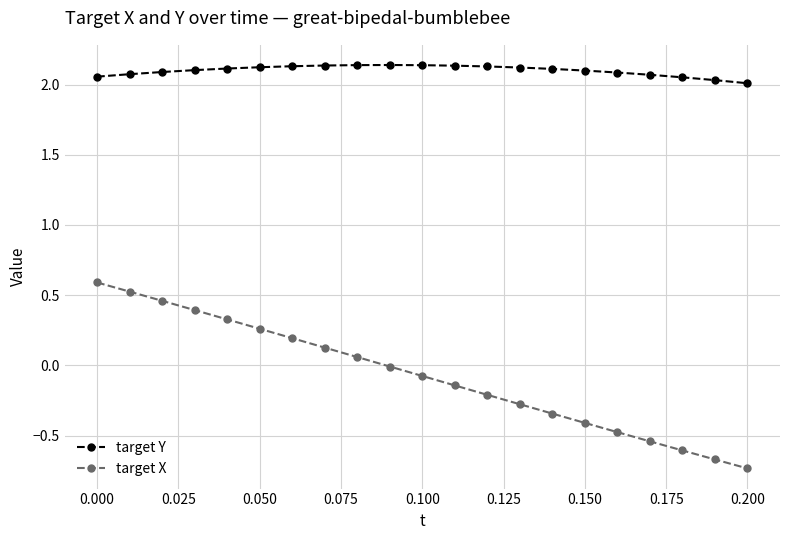

True or false: target Y and target X intersect in this chart.

False